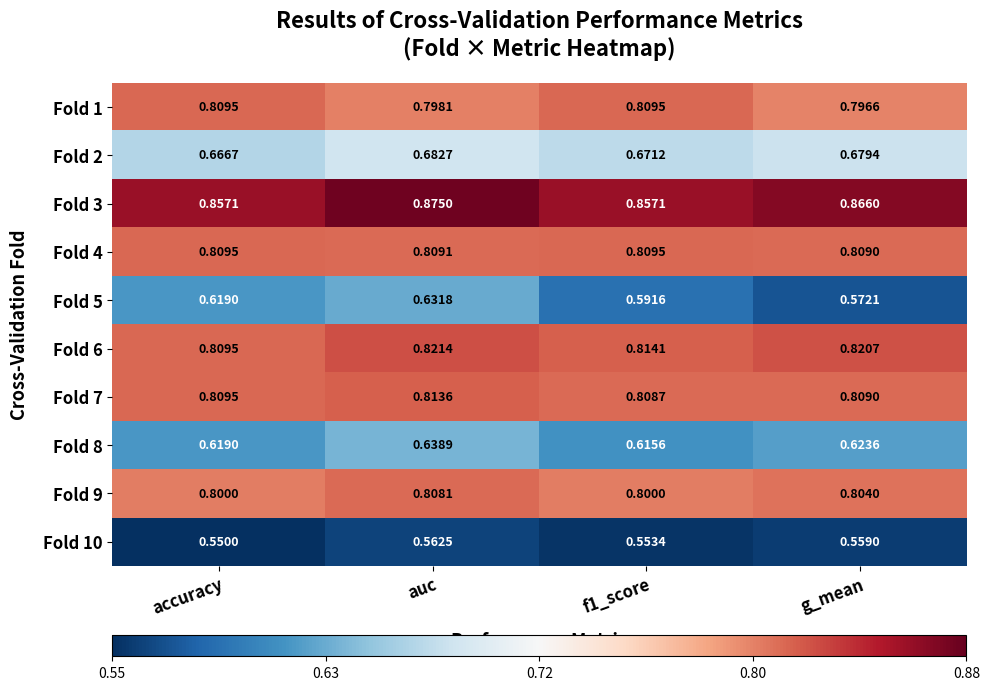

Where is Fold 10 nearest to the value 0?

accuracy